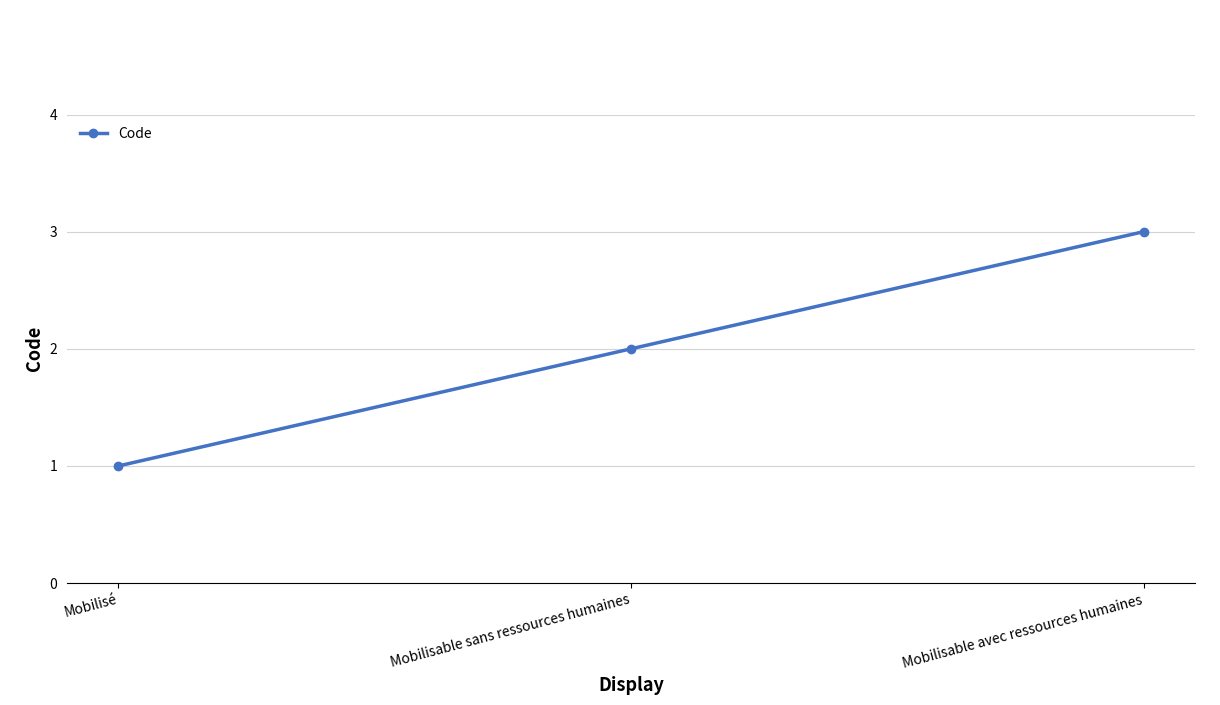

How many lines are shown in the chart?

1